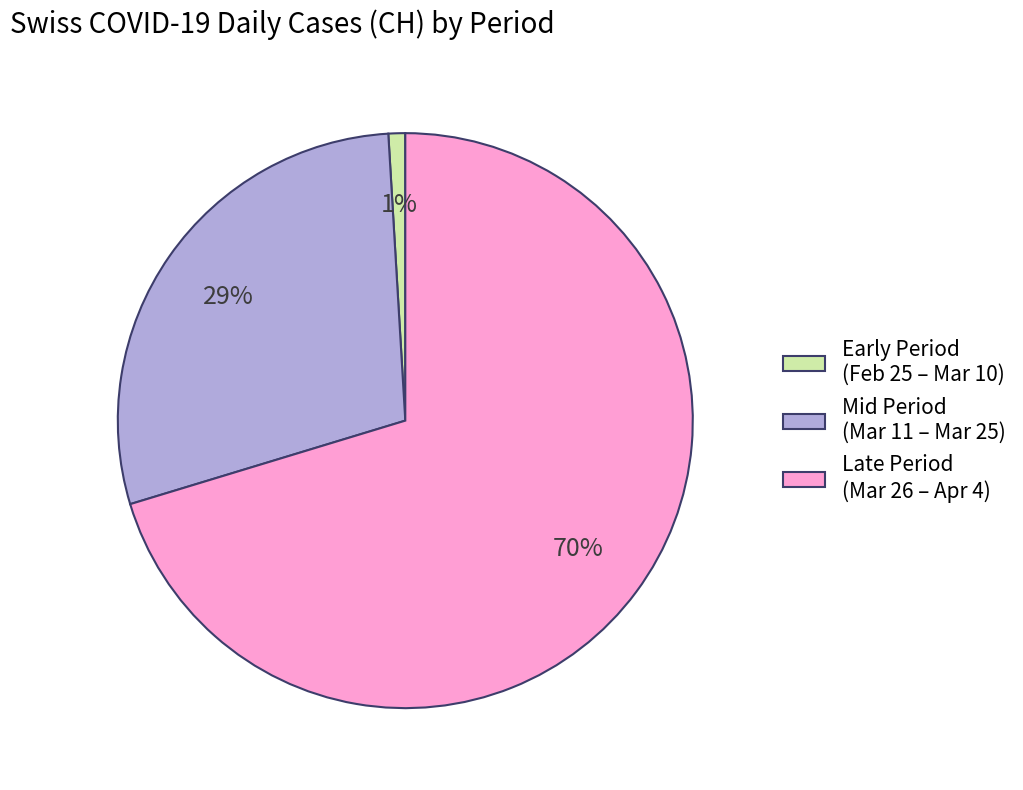

To the nearest percent, what portion does Late Period (Mar 26 – Apr 4) represent?

70%